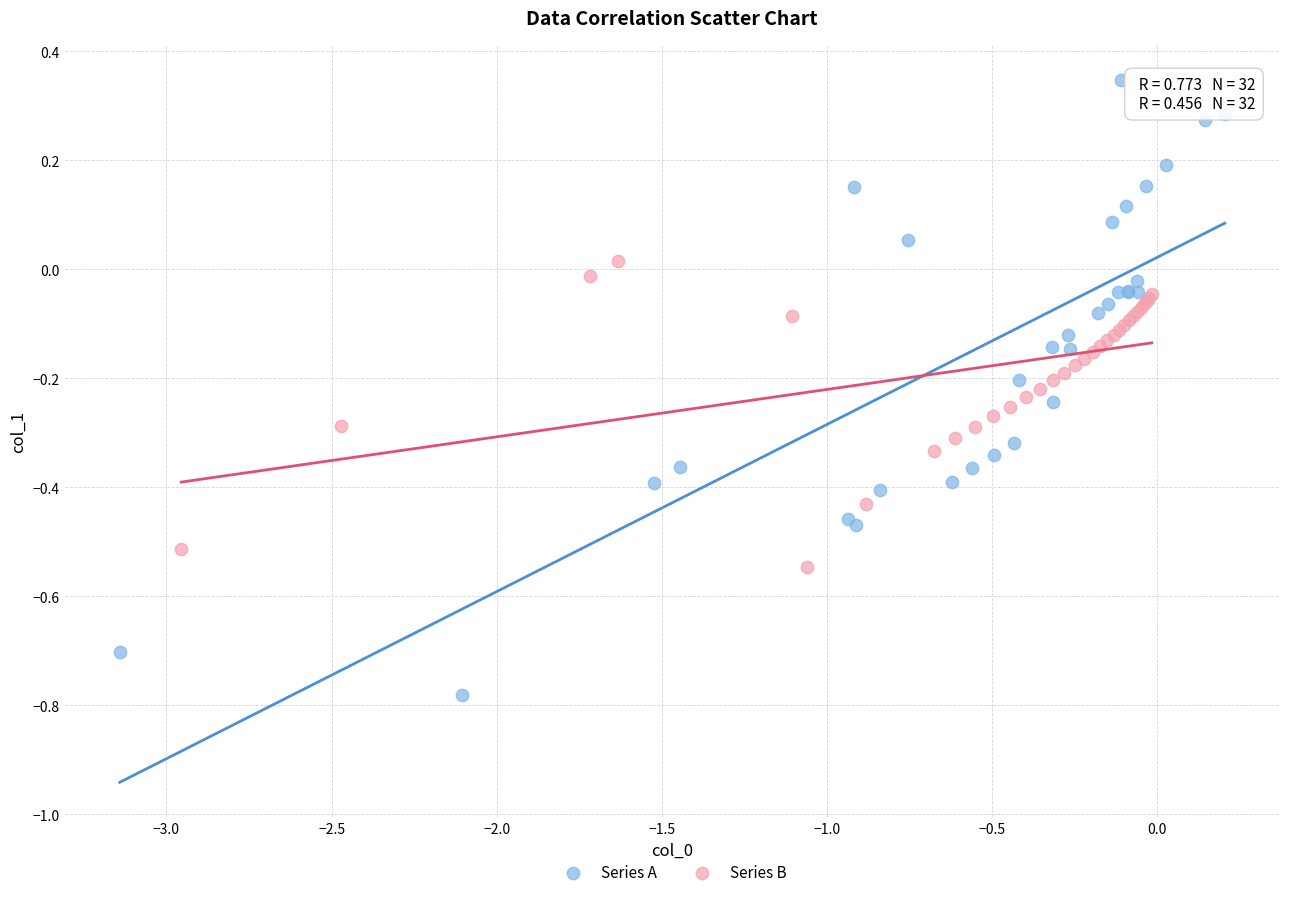

Which series has the widest spread of Y values?

Series A